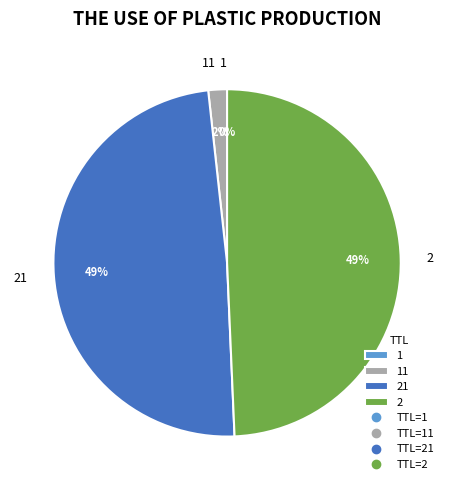

Is there any slice that represents more than half of the pie?

No